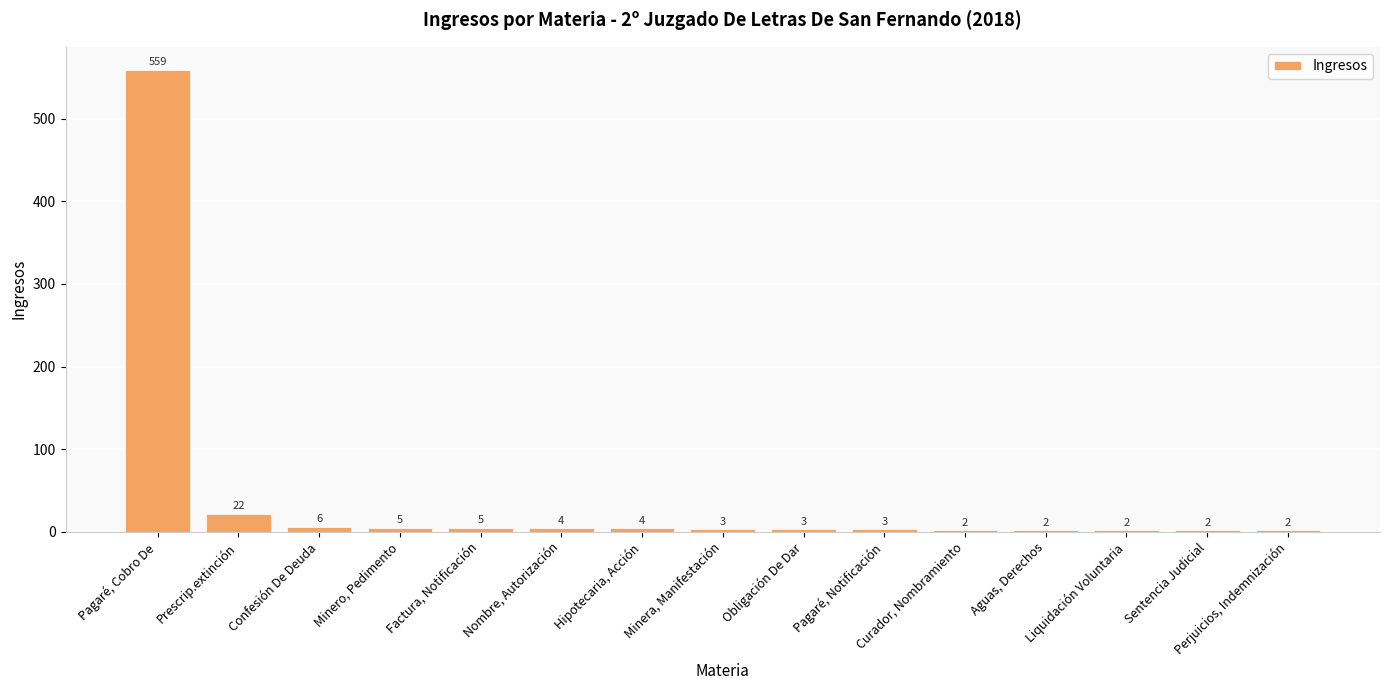

At which label is the value closest to 280?

Prescrip.extinción